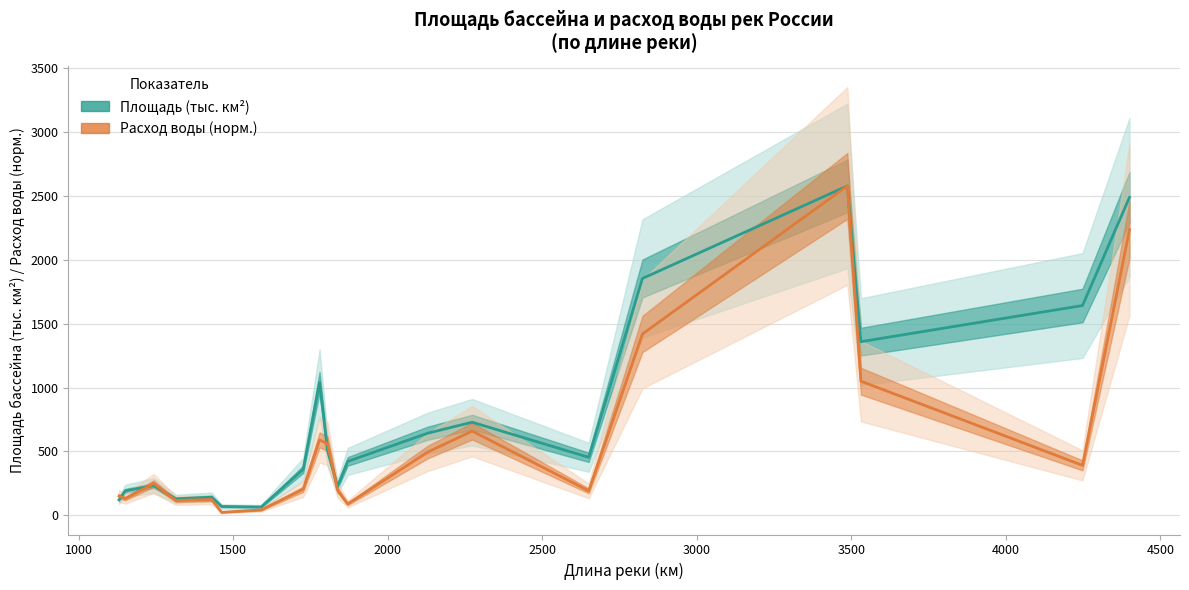

List the series in order of their overall mean, highest first.

Площадь (тыс. км²), Расход воды (норм.)